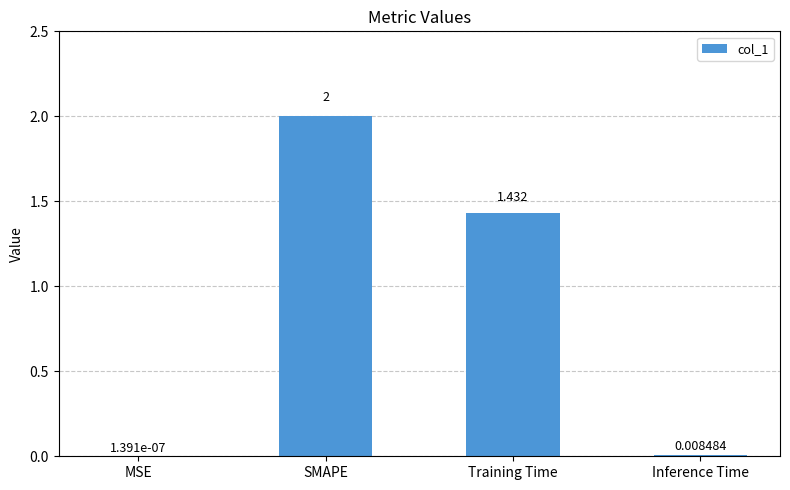

Which has a higher value, MSE or Training Time?

Training Time